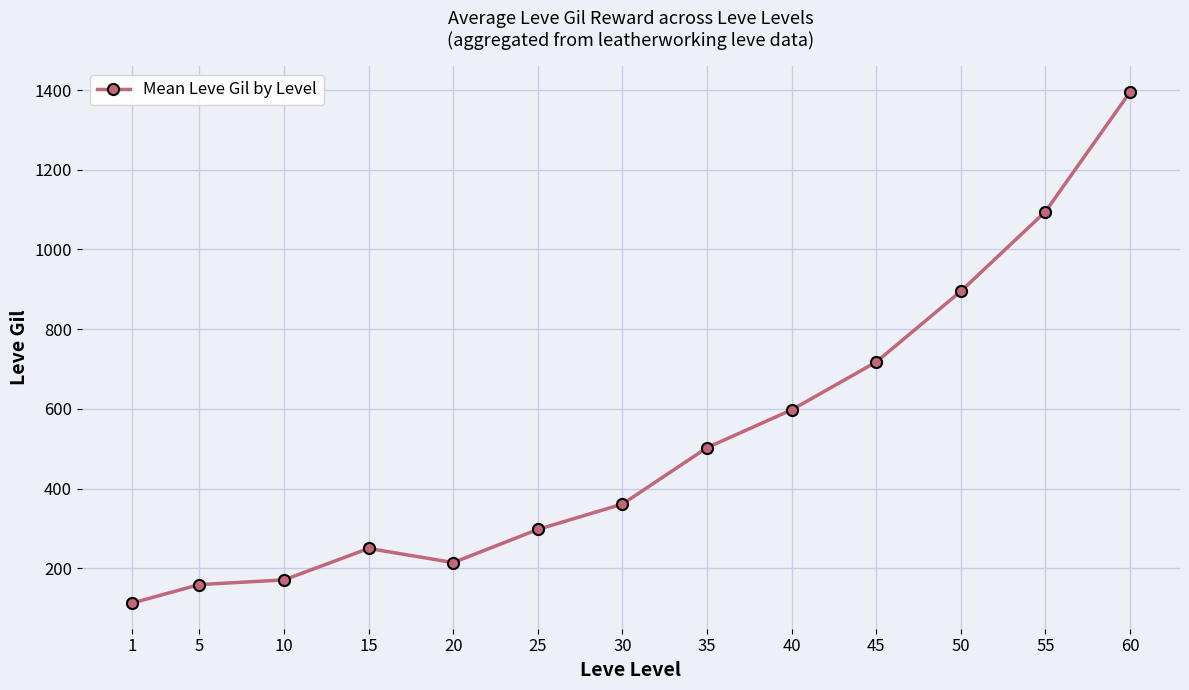

Where is the first local maximum?

15